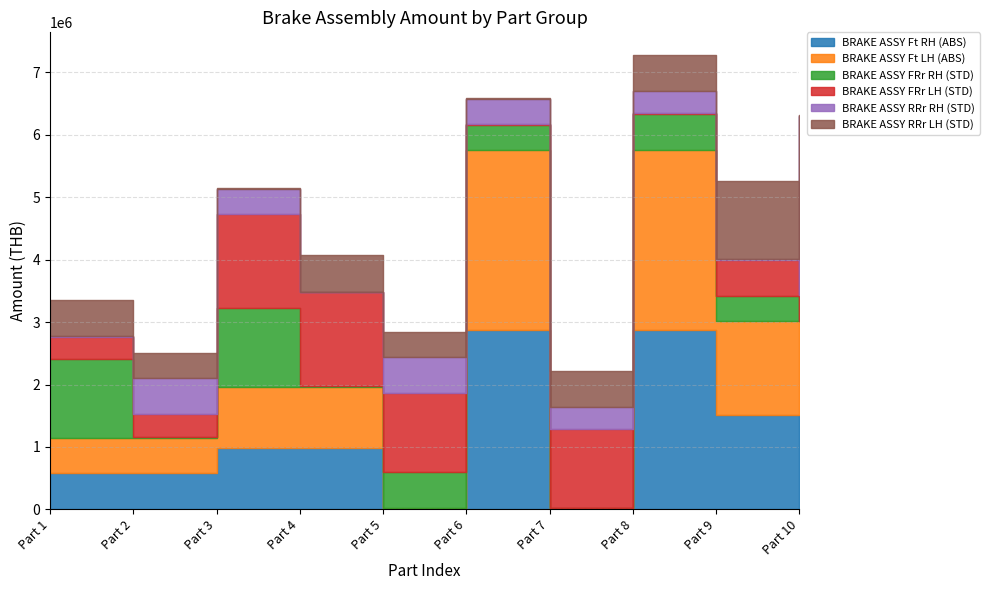

What is the value of the BRAKE ASSY Ft RH (ABS) point at the 1st from the left?

574986